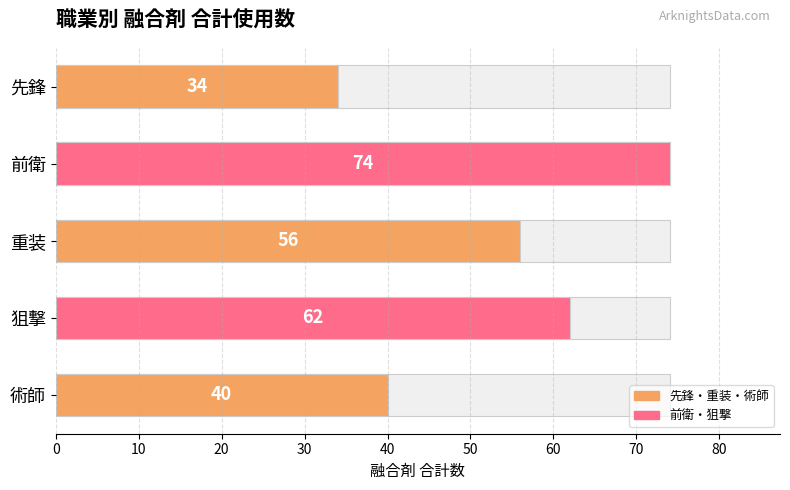

Are the bars grouped side by side (vs. stacked)?

No